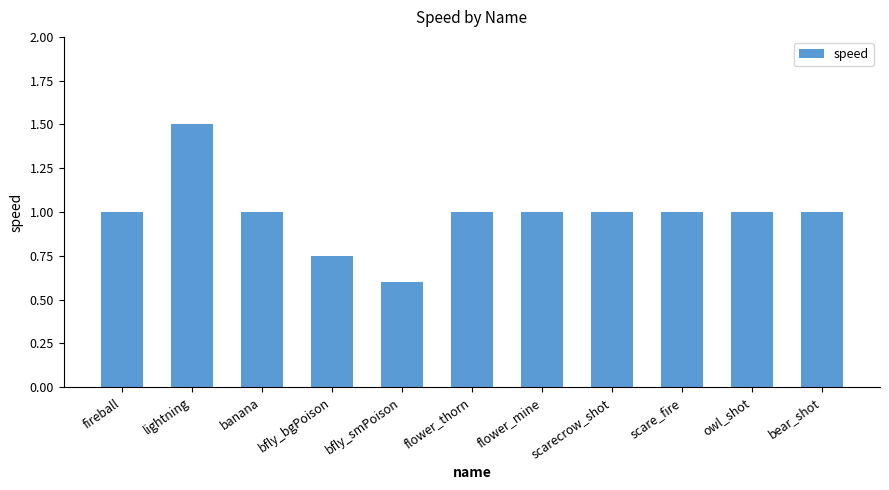

How many categories are shown in the chart?

11